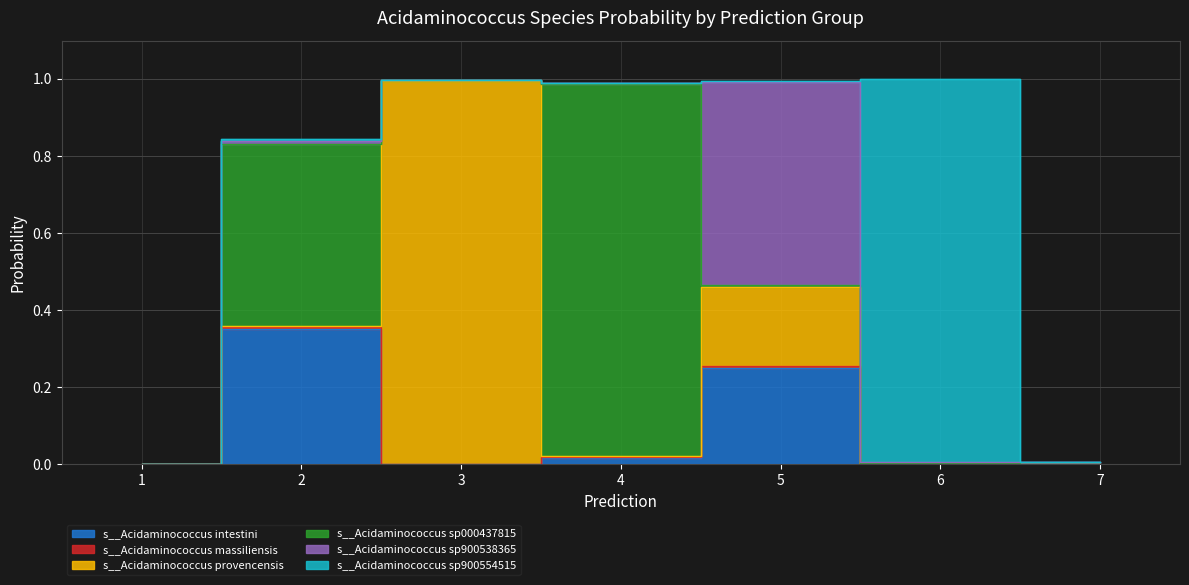

Which series has the largest total across all categories?

s__Acidaminococcus sp000437815